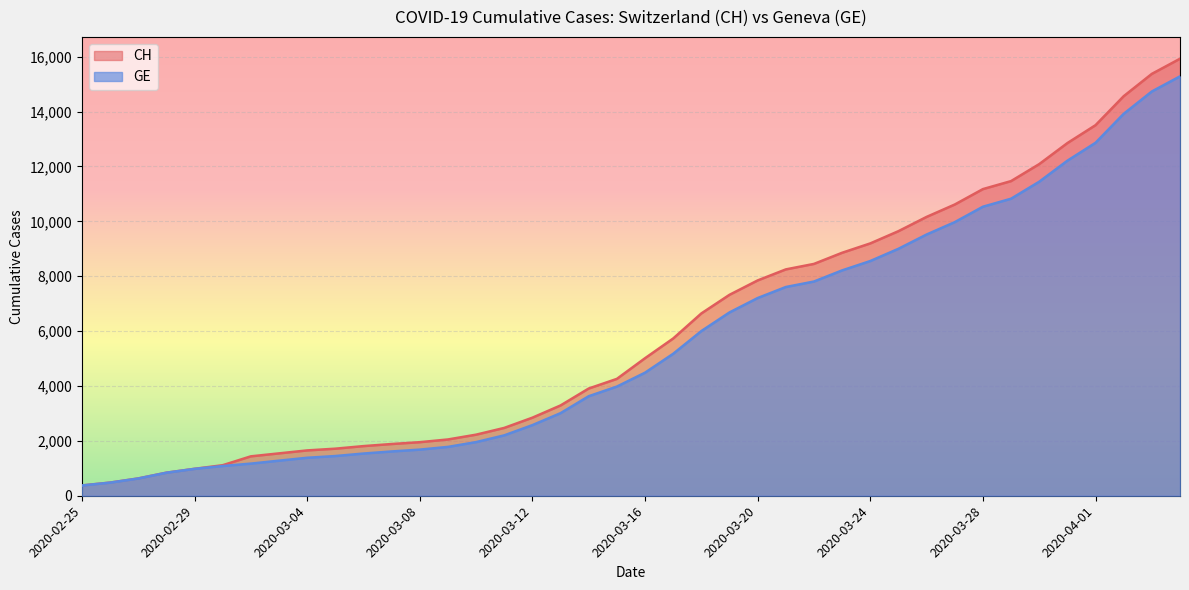

True or false: GE has more than 0 points higher than both neighbors.

False